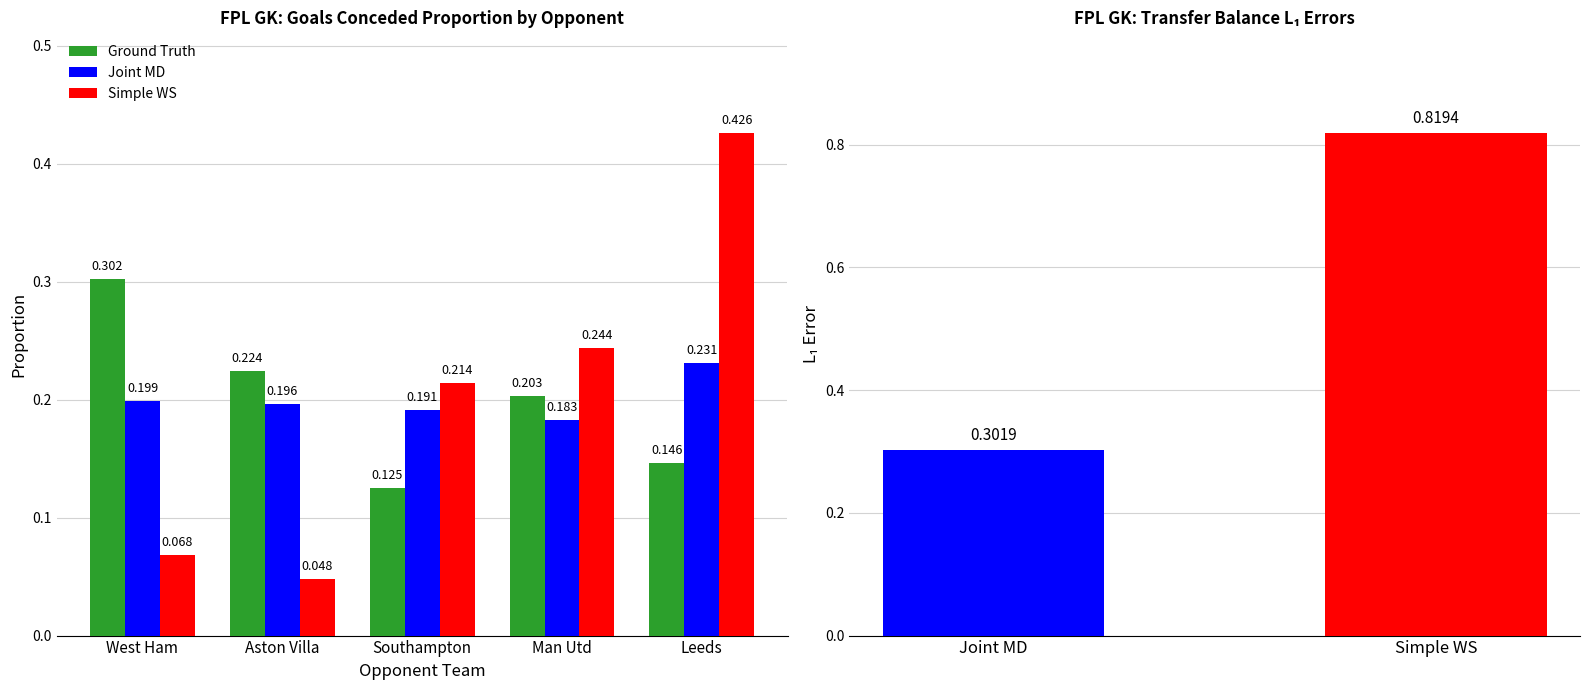

Reading left to right, list all the values displayed in this chart.

Ground Truth: West Ham=0.3	Aston Villa=0.2	Southampton=0.1	Man Utd=0.2	Leeds=0.1
Joint MD: West Ham=0.2	Aston Villa=0.2	Southampton=0.2	Man Utd=0.2	Leeds=0.2
Simple WS: West Ham=0.1	Aston Villa=0.0	Southampton=0.2	Man Utd=0.2	Leeds=0.4